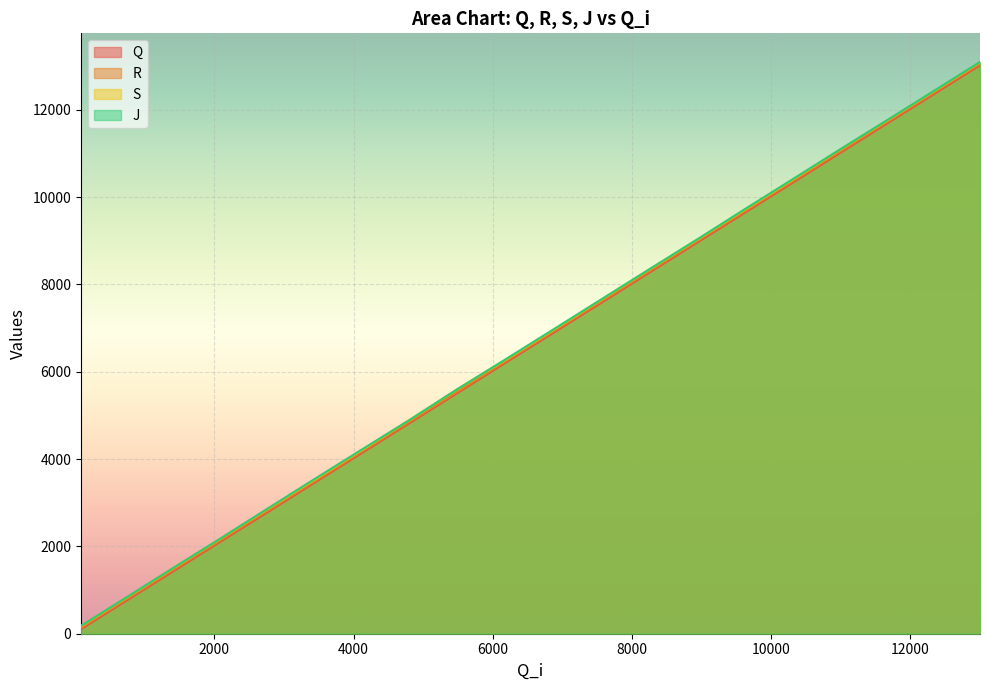

Rank the series by their maximum value, from lowest to highest.

Q, R, S, J